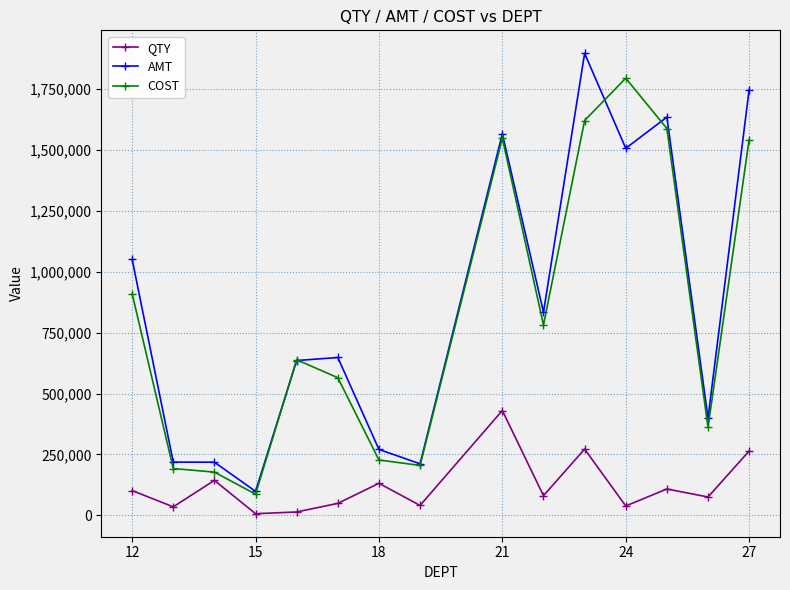

How many values in the COST series are below 638678?

7